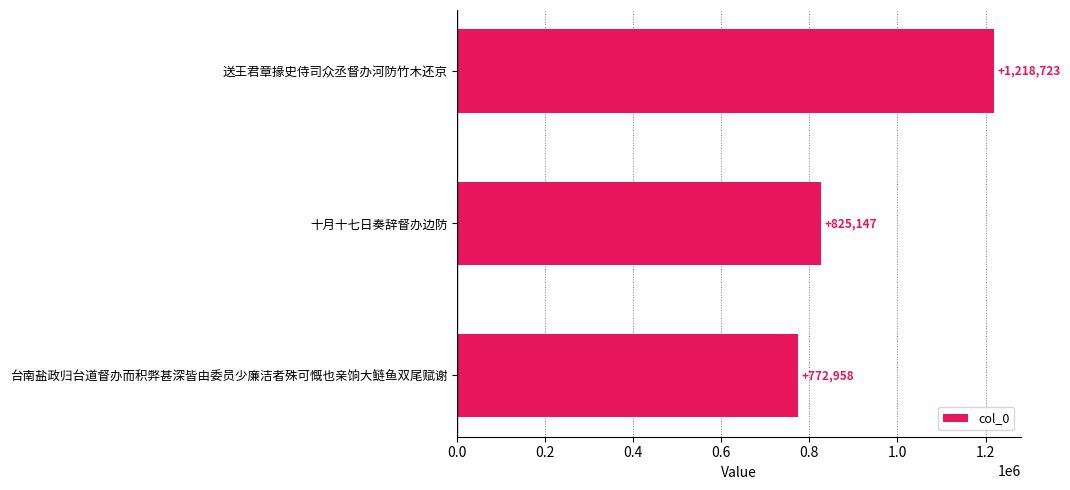

Reading top to bottom, transcribe all the data shown in this chart.

送王君章掾史侍司众丞督办河防竹木还京=1218723	十月十七日奏辞督办边防=825147	台南盐政归台道督办而积弊甚深皆由委员少廉洁者殊可慨也亲饷大鲢鱼双尾赋谢=772958